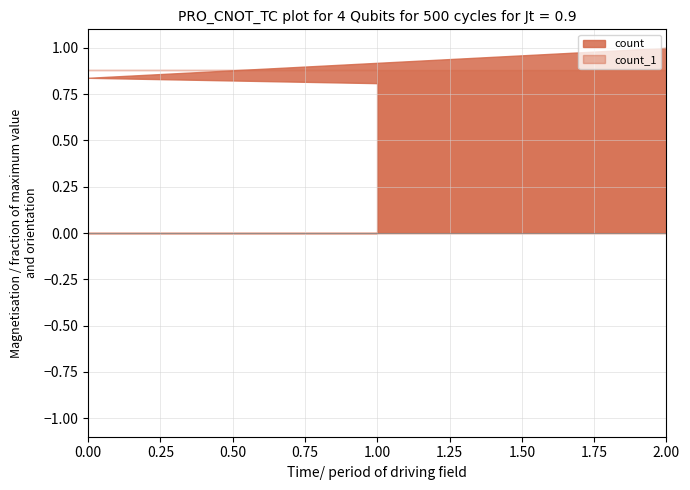

Rank the categories by count value from highest to lowest.

2.00, 0.00, 1.00